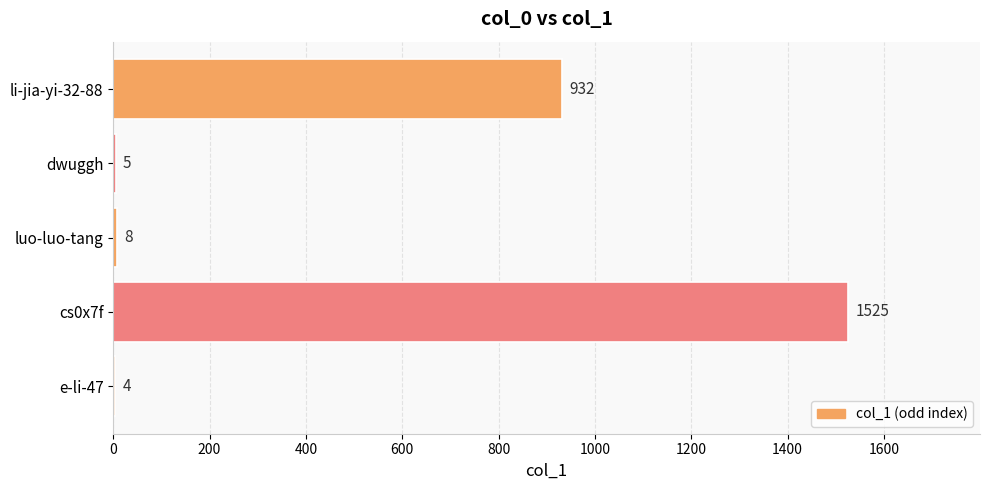

What is the average value?

495